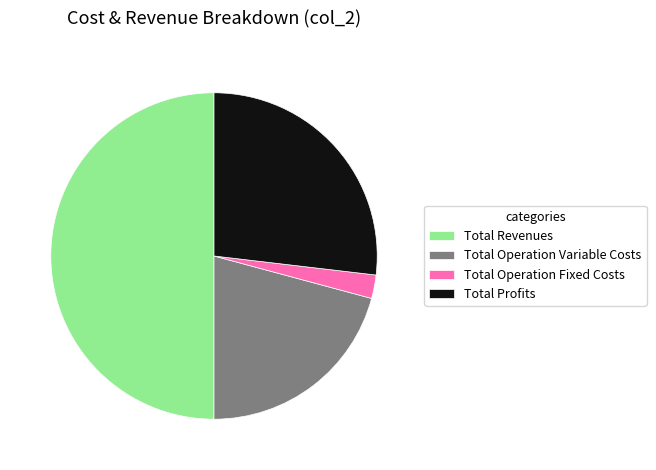

Is Total Operation Variable Costs the majority of the pie?

No